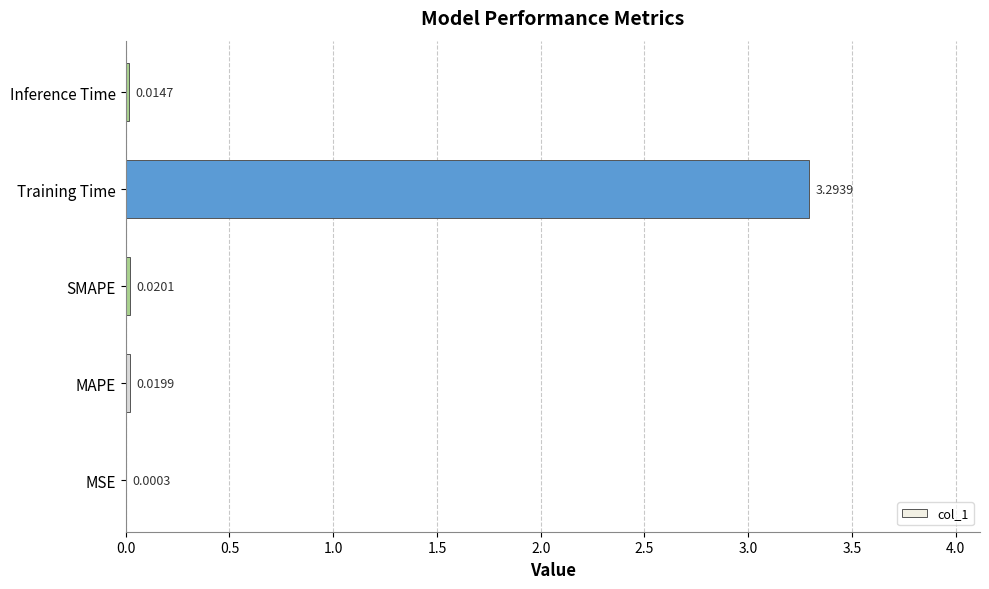

What is the sum of the values at MAPE and Training Time?

3.3